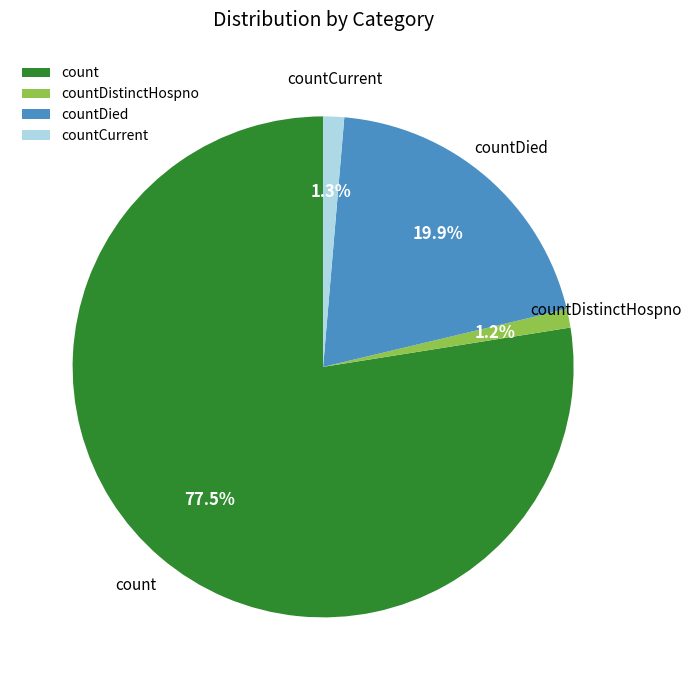

To the nearest percent, what percentage of the pie is countDied?

20%